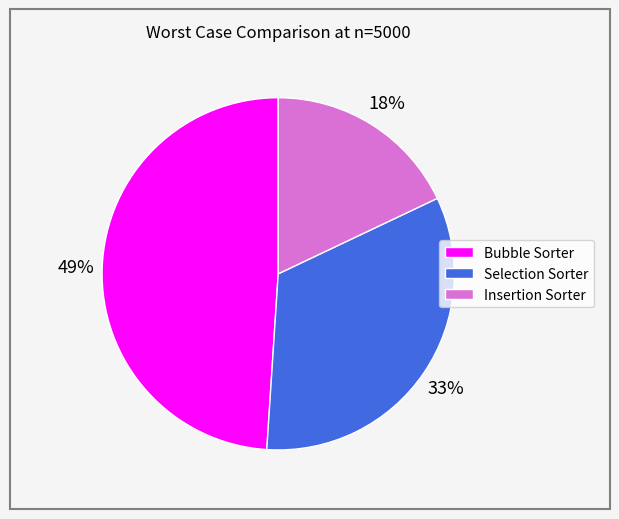

Do Bubble Sorter and Selection Sorter together represent more than half of the pie?

Yes